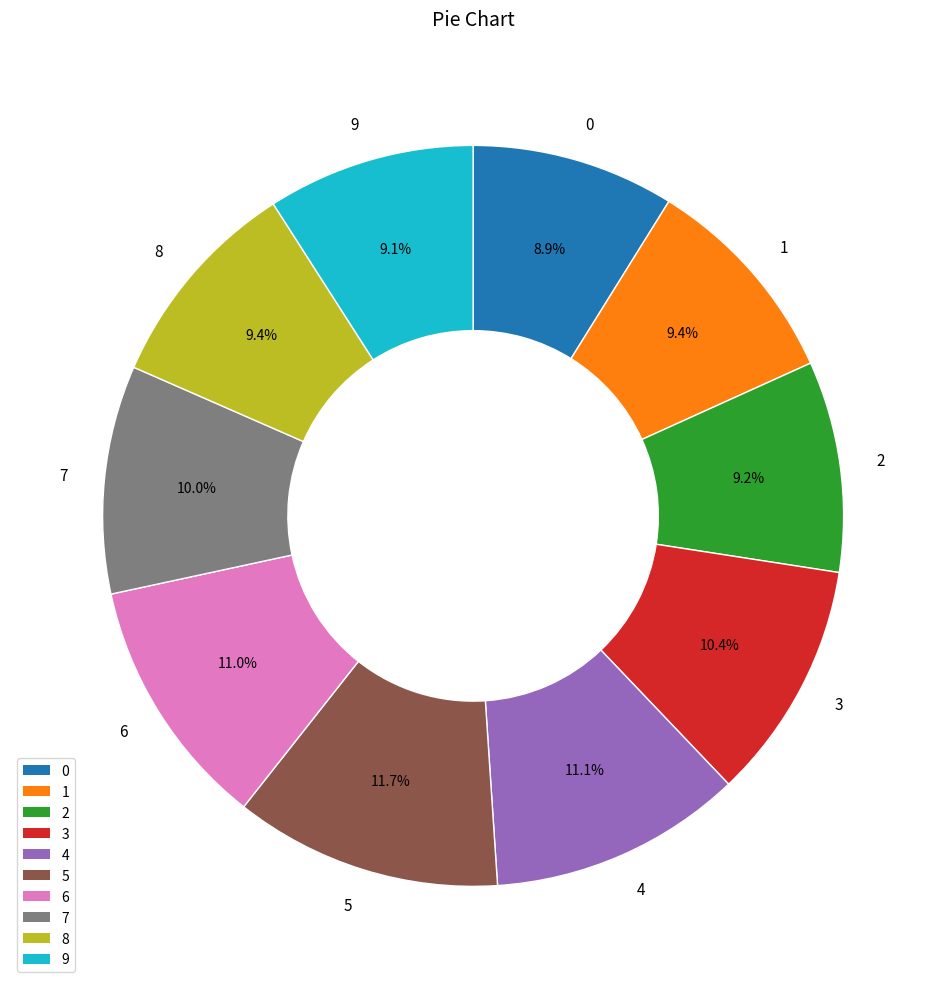

To the nearest percent, what portion does 8 represent?

9%